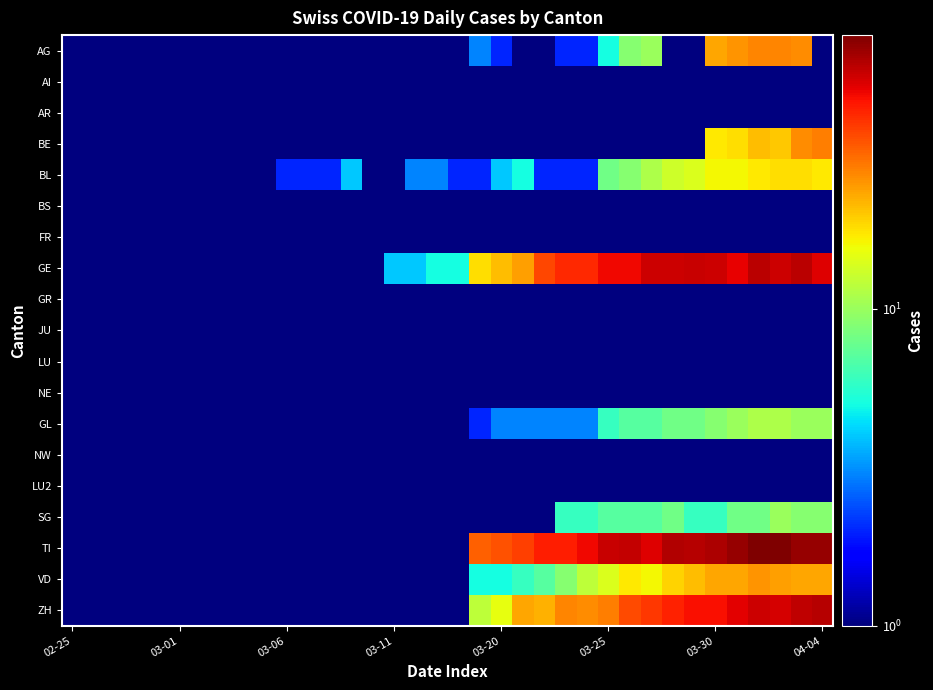

Reading left to right, transcribe all the data shown in this chart.

AG: 0.5	0.5	0.5	0.5	0.5	0.5	0.5	0.5	0.5	0.5	0.5	0.5	0.5	0.5	0.5	0.5	0.5	0.5	0.5	3.0	2.0	0.5	0.5	2.0	2.0	5.0	9.0	10.0	0.5	0.5	23.0	25.0	27.0	27.0	26.0	0.5
AI: 0.5	0.5	0.5	0.5	0.5	0.5	0.5	0.5	0.5	0.5	0.5	0.5	0.5	0.5	0.5	0.5	0.5	0.5	0.5	0.5	0.5	0.5	0.5	0.5	0.5	0.5	0.5	0.5	0.5	0.5	0.5	0.5	0.5	0.5	0.5	0.5
AR: 0.5	0.5	0.5	0.5	0.5	0.5	0.5	0.5	0.5	0.5	0.5	0.5	0.5	0.5	0.5	0.5	0.5	0.5	0.5	0.5	0.5	0.5	0.5	0.5	0.5	0.5	0.5	0.5	0.5	0.5	0.5	0.5	0.5	0.5	0.5	0.5
BE: 0.5	0.5	0.5	0.5	0.5	0.5	0.5	0.5	0.5	0.5	0.5	0.5	0.5	0.5	0.5	0.5	0.5	0.5	0.5	0.5	0.5	0.5	0.5	0.5	0.5	0.5	0.5	0.5	0.5	0.5	17.0	18.0	21.0	20.0	26.0	28.0
BL: 0.5	0.5	0.5	0.5	0.5	0.5	0.5	0.5	0.5	0.5	2.0	2.0	2.0	4.0	1.0	1.0	3.0	3.0	2.0	2.0	4.0	5.0	2.0	2.0	2.0	8.0	9.0	11.0	13.0	14.0	16.0	16.0	17.0	18.0	18.0	17.0
BS: 0.5	0.5	0.5	0.5	0.5	0.5	0.5	0.5	0.5	0.5	0.5	0.5	0.5	0.5	0.5	0.5	0.5	0.5	0.5	0.5	0.5	0.5	0.5	0.5	0.5	0.5	0.5	0.5	0.5	0.5	0.5	0.5	0.5	0.5	0.5	0.5
FR: 0.5	0.5	0.5	0.5	0.5	0.5	0.5	0.5	0.5	0.5	0.5	0.5	0.5	0.5	0.5	0.5	0.5	0.5	0.5	0.5	0.5	0.5	0.5	0.5	0.5	0.5	0.5	0.5	0.5	0.5	0.5	0.5	0.5	0.5	0.5	0.5
GE: 0.5	0.5	0.5	0.5	0.5	0.5	0.5	0.5	0.5	0.5	0.5	0.5	0.5	1.0	1.0	4.0	4.0	5.0	5.0	18.0	21.0	24.0	36.0	41.0	41.0	48.0	48.0	54.0	54.0	55.0	54.0	49.0	58.0	54.0	58.0	51.0
GR: 0.5	0.5	0.5	0.5	0.5	0.5	0.5	0.5	0.5	0.5	0.5	0.5	0.5	0.5	0.5	0.5	0.5	0.5	0.5	0.5	0.5	0.5	0.5	0.5	0.5	0.5	0.5	0.5	0.5	0.5	0.5	0.5	0.5	0.5	0.5	0.5
JU: 0.5	0.5	0.5	0.5	0.5	0.5	0.5	0.5	0.5	0.5	0.5	0.5	0.5	0.5	0.5	0.5	0.5	0.5	0.5	0.5	0.5	0.5	0.5	0.5	0.5	0.5	0.5	0.5	0.5	0.5	0.5	0.5	0.5	0.5	0.5	0.5
LU: 0.5	0.5	0.5	0.5	0.5	0.5	0.5	0.5	0.5	0.5	0.5	0.5	0.5	0.5	0.5	0.5	0.5	0.5	0.5	0.5	0.5	0.5	0.5	0.5	0.5	0.5	0.5	0.5	0.5	0.5	0.5	0.5	0.5	0.5	0.5	0.5
NE: 0.5	0.5	0.5	0.5	0.5	0.5	0.5	0.5	0.5	0.5	0.5	0.5	0.5	0.5	0.5	0.5	0.5	0.5	0.5	0.5	0.5	0.5	0.5	0.5	0.5	0.5	0.5	0.5	0.5	0.5	0.5	0.5	0.5	0.5	0.5	0.5
GL: 0.5	0.5	0.5	0.5	0.5	0.5	0.5	0.5	0.5	0.5	0.5	0.5	0.5	0.5	0.5	0.5	0.5	0.5	0.5	2.0	3.0	3.0	3.0	3.0	3.0	6.0	7.0	7.0	8.0	8.0	9.0	10.0	11.0	11.0	10.0	10.0
NW: 0.5	0.5	0.5	0.5	0.5	0.5	0.5	0.5	0.5	0.5	0.5	0.5	0.5	0.5	0.5	0.5	0.5	0.5	0.5	0.5	0.5	0.5	0.5	0.5	0.5	0.5	0.5	0.5	0.5	0.5	0.5	0.5	0.5	0.5	0.5	0.5
LU2: 0.5	0.5	0.5	0.5	0.5	0.5	0.5	0.5	0.5	0.5	0.5	0.5	0.5	0.5	0.5	0.5	0.5	0.5	0.5	0.5	0.5	0.5	0.5	0.5	0.5	0.5	0.5	0.5	0.5	0.5	0.5	0.5	0.5	0.5	0.5	0.5
SG: 0.5	0.5	0.5	0.5	0.5	0.5	0.5	0.5	0.5	0.5	0.5	0.5	0.5	0.5	0.5	0.5	0.5	0.5	0.5	0.5	0.5	0.5	0.5	6.0	6.0	7.0	7.0	7.0	8.0	6.0	6.0	8.0	8.0	10.0	9.0	9.0
TI: 0.5	0.5	0.5	0.5	0.5	0.5	0.5	0.5	0.5	0.5	0.5	0.5	0.5	0.5	0.5	0.5	0.5	0.5	0.5	32.0	34.0	37.0	43.0	43.0	48.0	55.0	56.0	51.0	60.0	59.0	61.0	67.0	72.0	73.0	67.0	67.0
VD: 0.5	0.5	0.5	0.5	0.5	0.5	0.5	0.5	0.5	0.5	0.5	0.5	1.0	1.0	1.0	1.0	1.0	1.0	1.0	5.0	5.0	6.0	7.0	9.0	12.0	14.0	17.0	16.0	19.0	21.0	23.0	23.0	25.0	24.0	23.0	23.0
ZH: 0.5	0.5	0.5	0.5	0.5	0.5	0.5	0.5	0.5	0.5	0.5	0.5	0.5	0.5	0.5	0.5	0.5	0.5	0.5	12.0	15.0	23.0	22.0	27.0	26.0	28.0	35.0	38.0	42.0	46.0	46.0	50.0	54.0	53.0	57.0	59.0